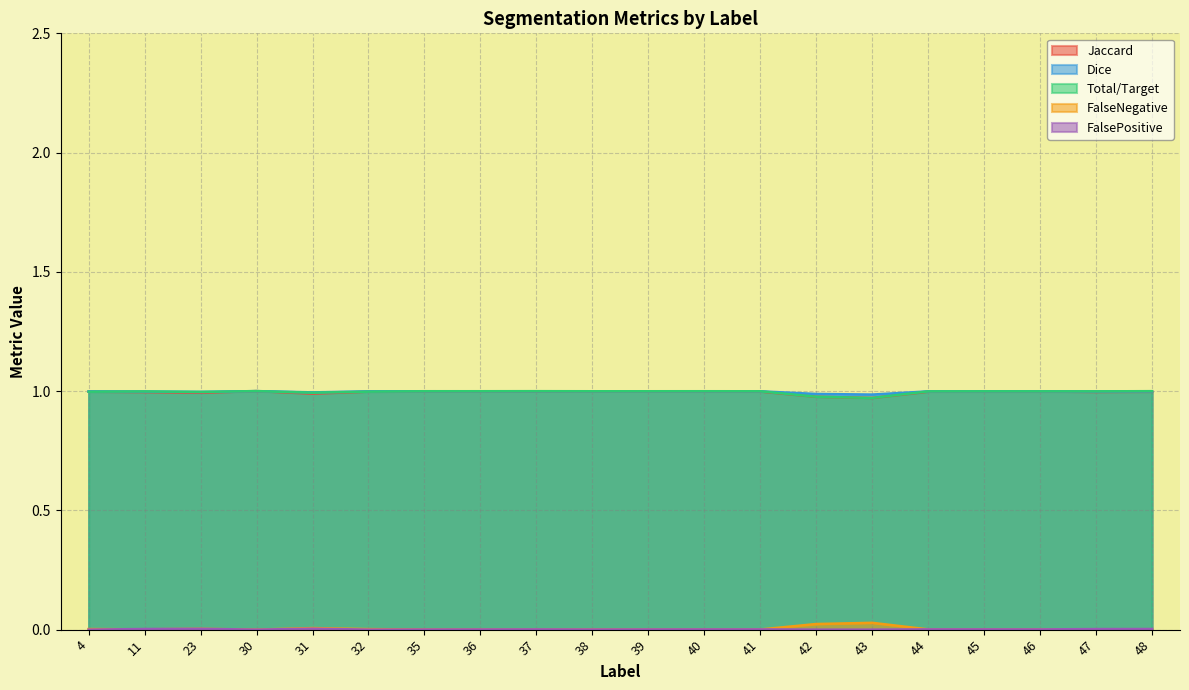

Reading left to right, transcribe all the data shown in this chart.

Jaccard: 1.0	1.0	1.0	1.0	1.0	1.0	1.0	1.0	1.0	1.0	1.0	1.0	1.0	1.0	1.0	1.0	1.0	1.0	1.0	1.0
Dice: 1.0	1.0	1.0	1.0	1.0	1.0	1.0	1.0	1.0	1.0	1.0	1.0	1.0	1.0	1.0	1.0	1.0	1.0	1.0	1.0
Total/Target: 1.0	1.0	1.0	1.0	1.0	1.0	1.0	1.0	1.0	1.0	1.0	1.0	1.0	1.0	1.0	1.0	1.0	1.0	1.0	1.0
FalseNegative: 0.0	0.0	0.0	0.0	0.0	0.0	0.0	0.0	0.0	0.0	0.0	0.0	0.0	0.0	0.0	0.0	0.0	0.0	0.0	0.0
FalsePositive: 0.0	0.0	0.0	0.0	0.0	0.0	0.0	0.0	0.0	0.0	0.0	0.0	0.0	0.0	0.0	0.0	0.0	0.0	0.0	0.0